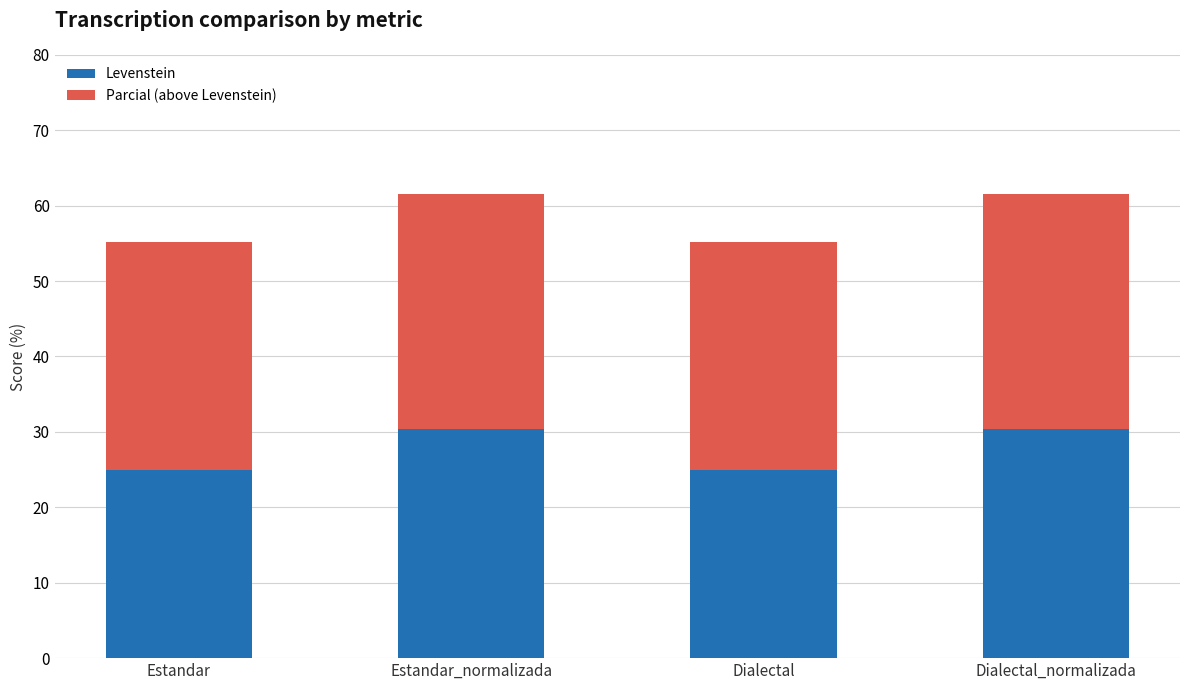

At which label does Levenstein first exceed 30?

Estandar_normalizada